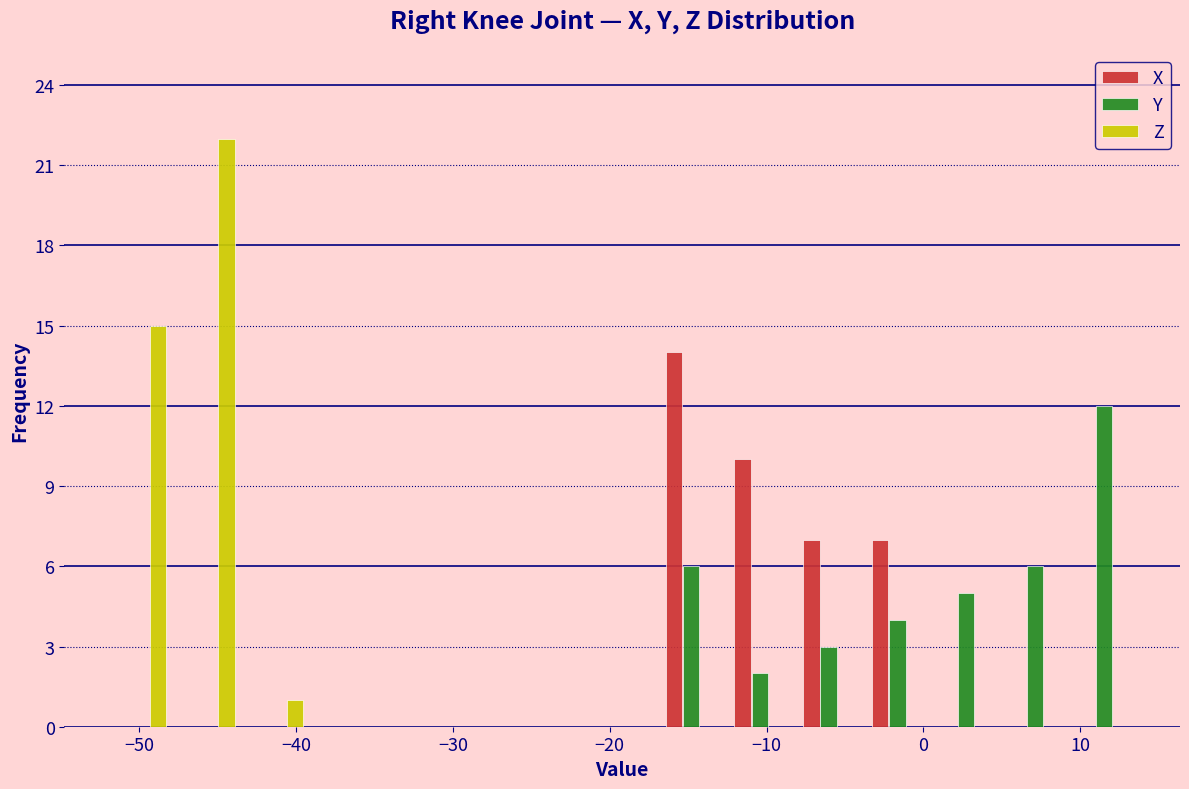

Reading left to right, list every range on the x-axis with the height of the bar of each series over it. Neither the bar edges nor the heights are printed on the chart, so give them approximately, as read against the axes.

-52 to -48: X=0	Y=0	Z=15
-48 to -43: X=0	Y=0	Z=22
-43 to -39: X=0	Y=0	Z=1
-39 to -35: X=0	Y=0	Z=0
-35 to -30: X=0	Y=0	Z=0
-30 to -26: X=0	Y=0	Z=0
-26 to -21: X=0	Y=0	Z=0
-21 to -17: X=0	Y=0	Z=0
-17 to -13: X=14	Y=6	Z=0
-13 to -8: X=10	Y=2	Z=0
-8 to -4: X=7	Y=3	Z=0
-4 to 1: X=7	Y=4	Z=0
1 to 5: X=0	Y=5	Z=0
5 to 9: X=0	Y=6	Z=0
9 to 14: X=0	Y=12	Z=0